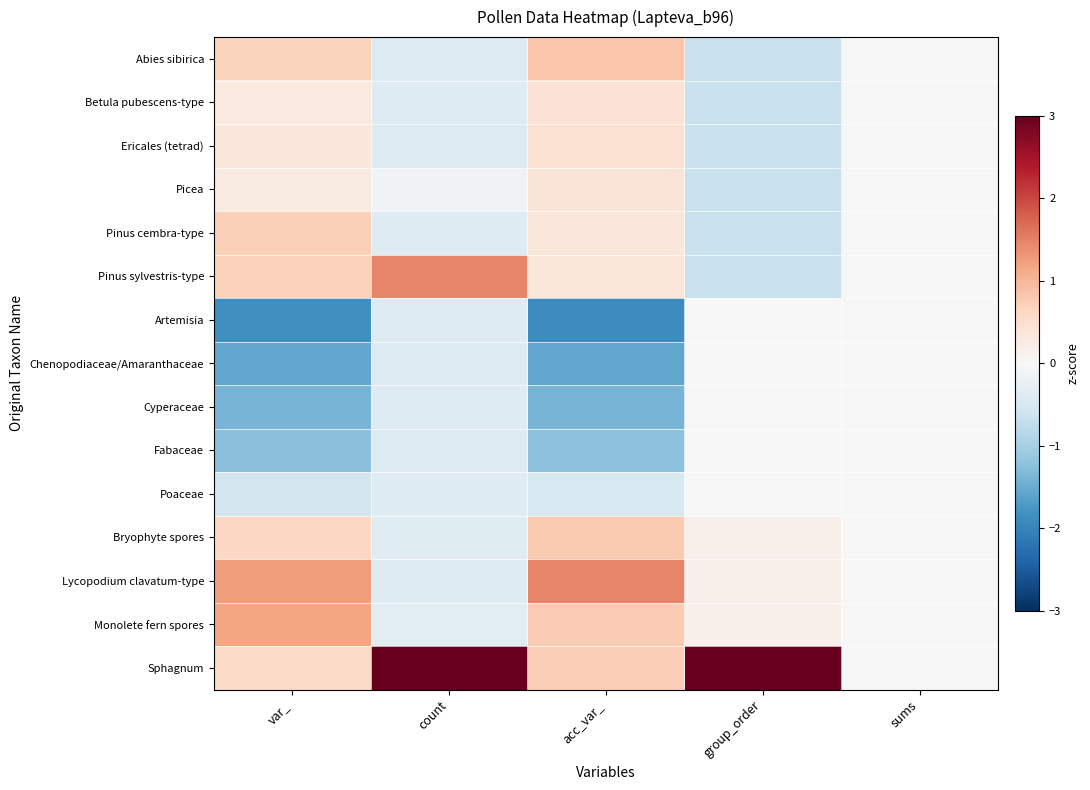

What is the minimum value shown in the chart?

-1.9